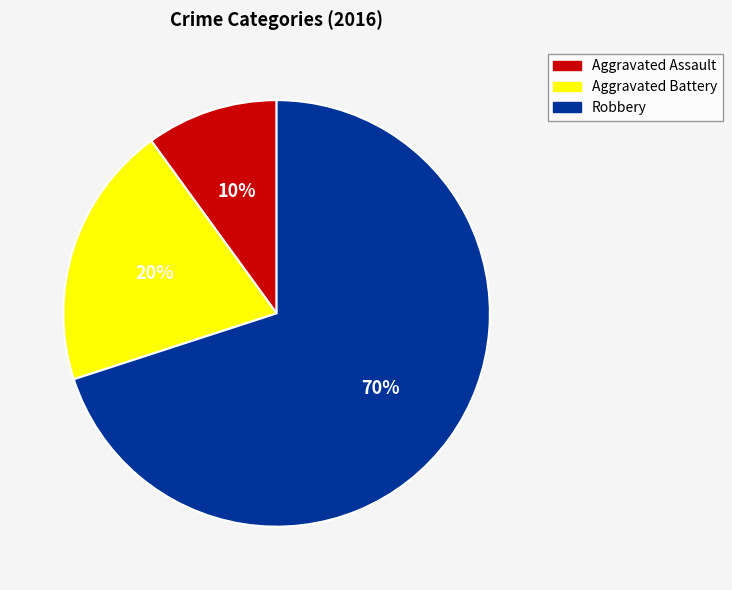

To the nearest percent, what percentage of the pie is Aggravated Battery?

20%